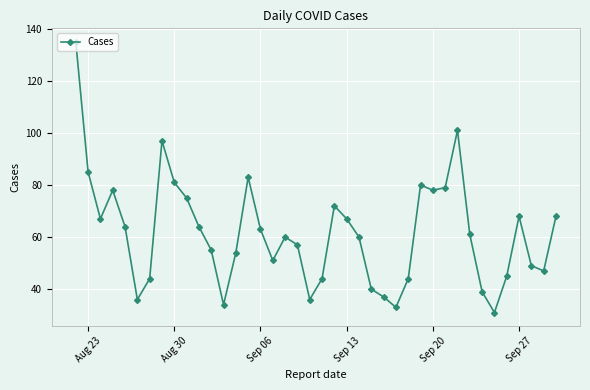

True or false: the data has more than 1 interior local peaks.

True